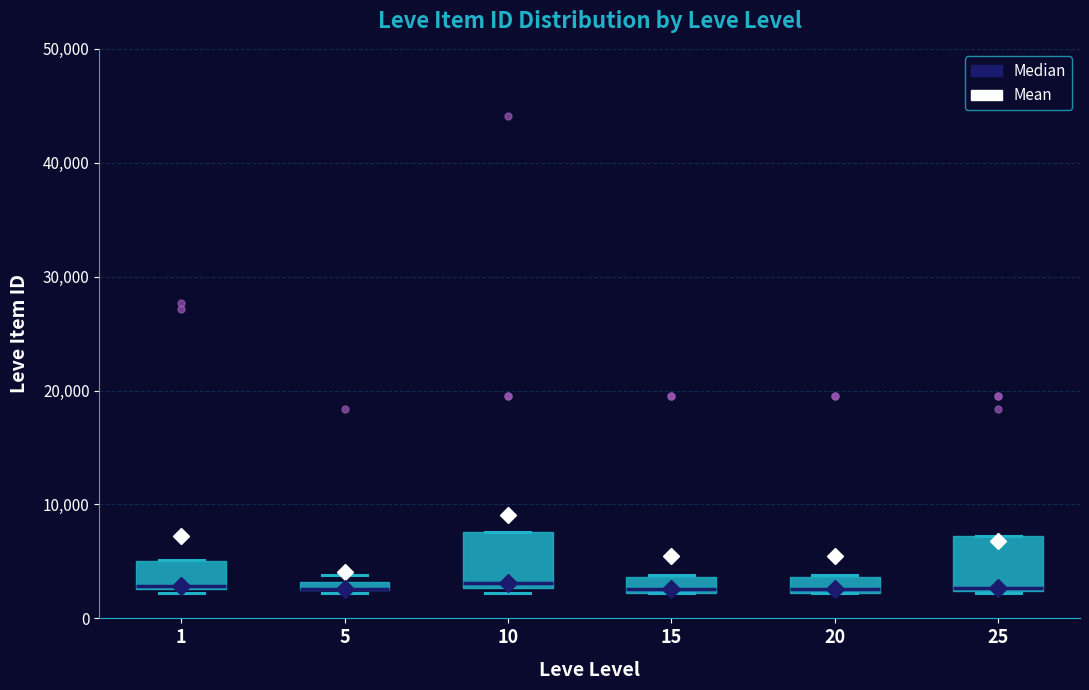

Where is the upper edge of the box at x = 1 on the y-axis? The values are not printed on the chart, so give them approximately, as read against the axis.

5000